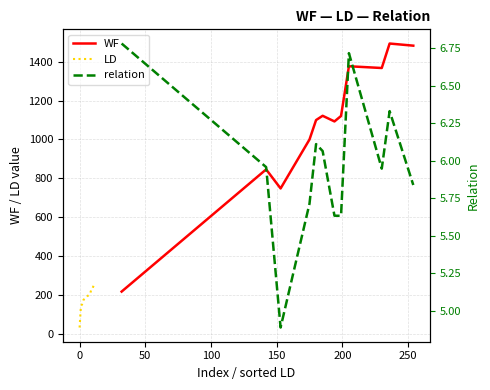

What is the difference between the second highest and second lowest values in the WF series?

735